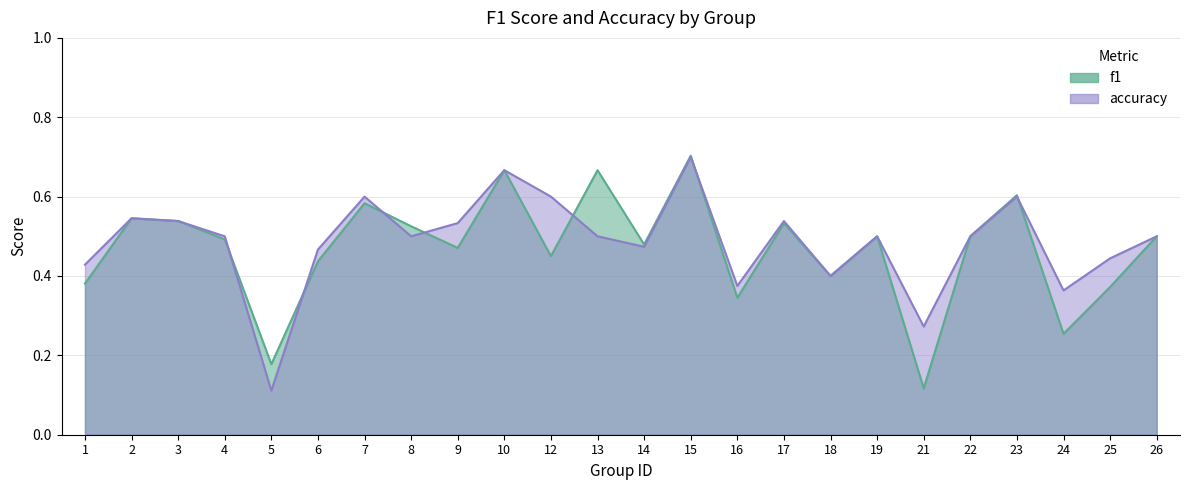

What is the sum of all accuracy values?

11.7